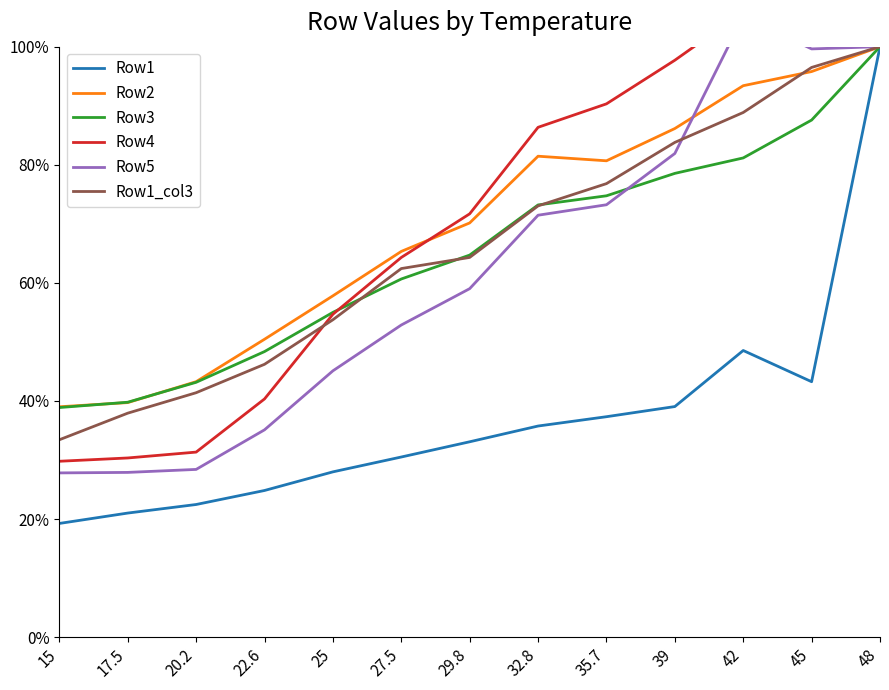

What is the average value of the Row2 series?

0.7